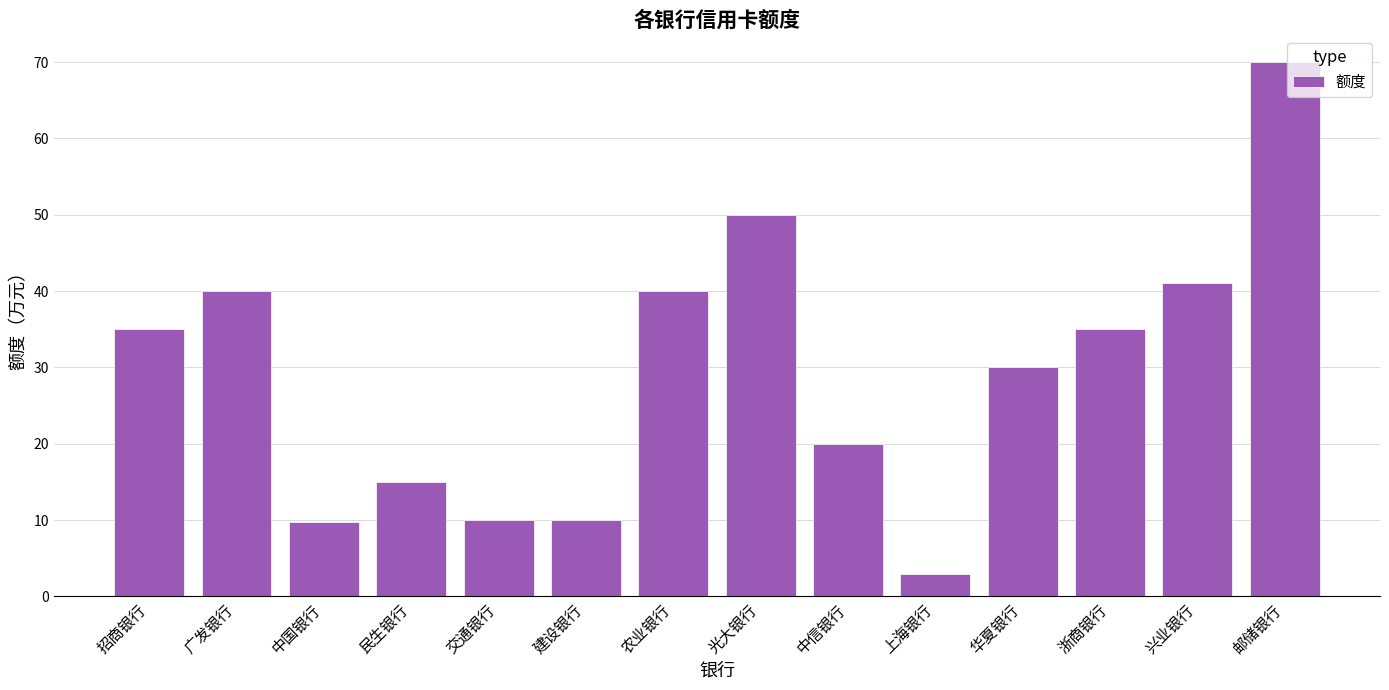

Reading right to left, what are all the values shown in this chart?

70.0	41.0	35.0	30.0	3.0	20.0	50.0	40.0	10.0	10.0	15.0	9.7	40.0	35.0